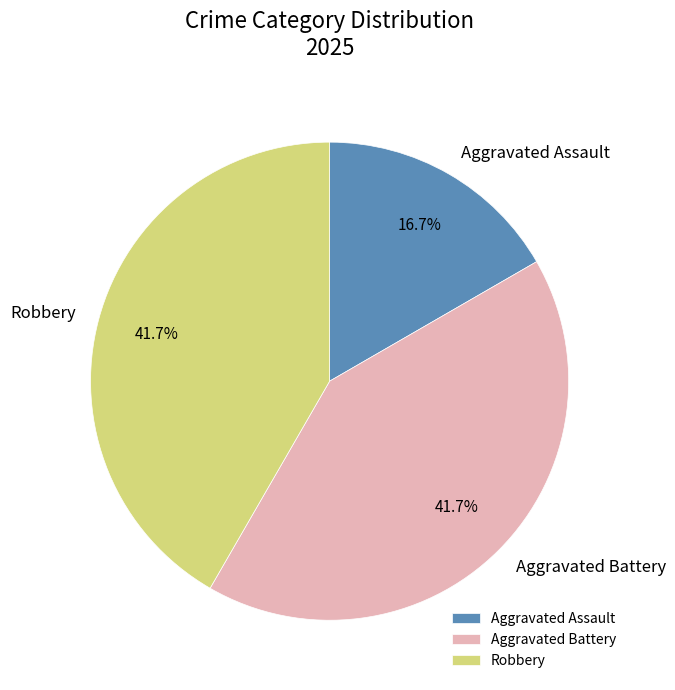

What percentage is the Robbery slice, to the nearest percent?

42%